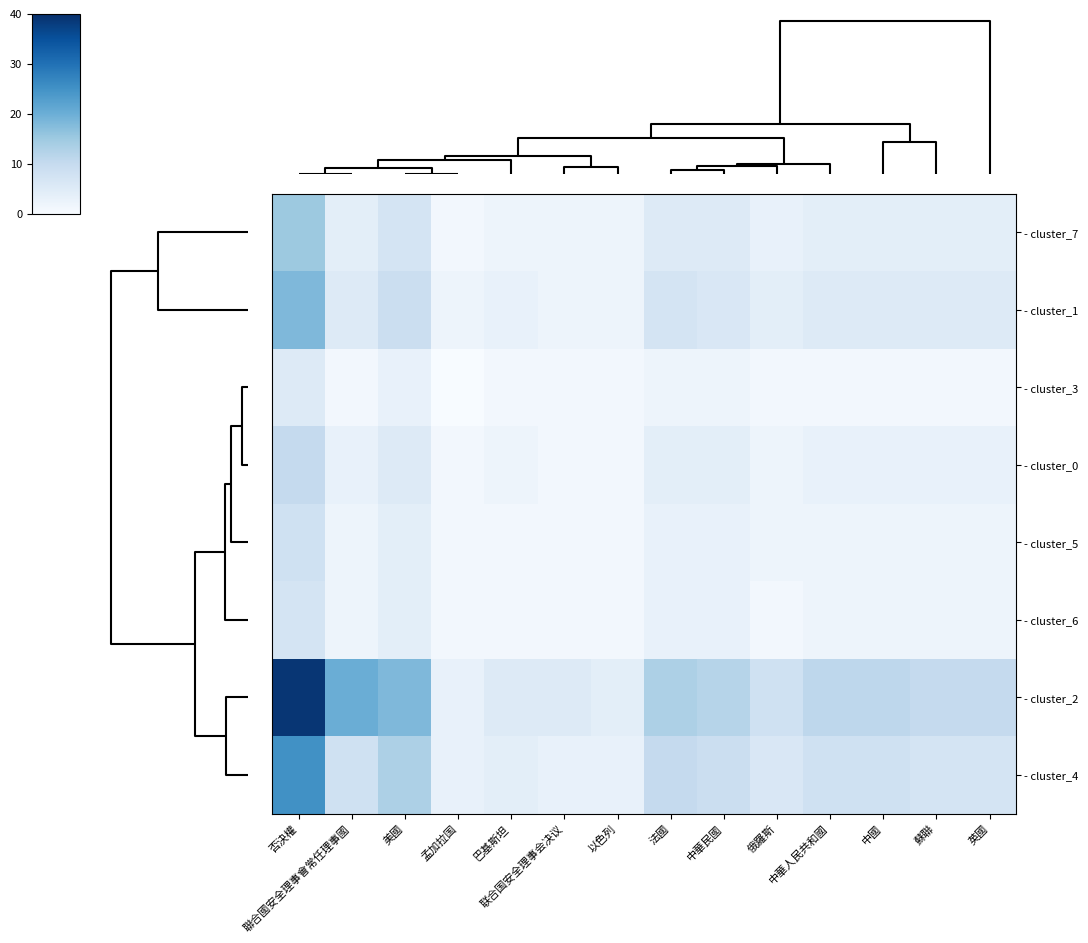

Rank the series by their maximum value, from highest to lowest.

- cluster_2, - cluster_4, - cluster_1, - cluster_7, - cluster_0, - cluster_5, - cluster_6, - cluster_3